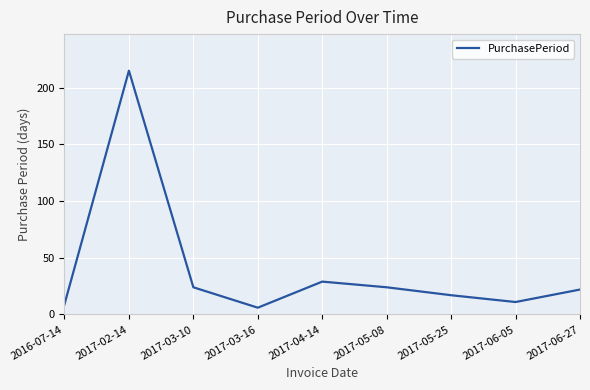

What position from the left is 2017-06-27?

9